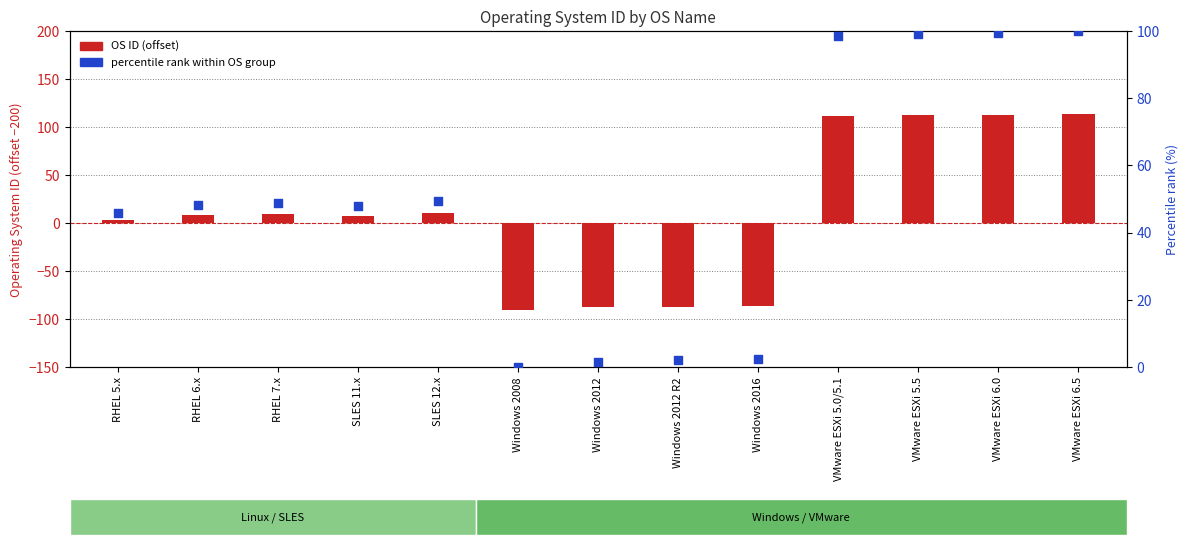

At which category is the sum across all series the highest?

VMware ESXi 6.5